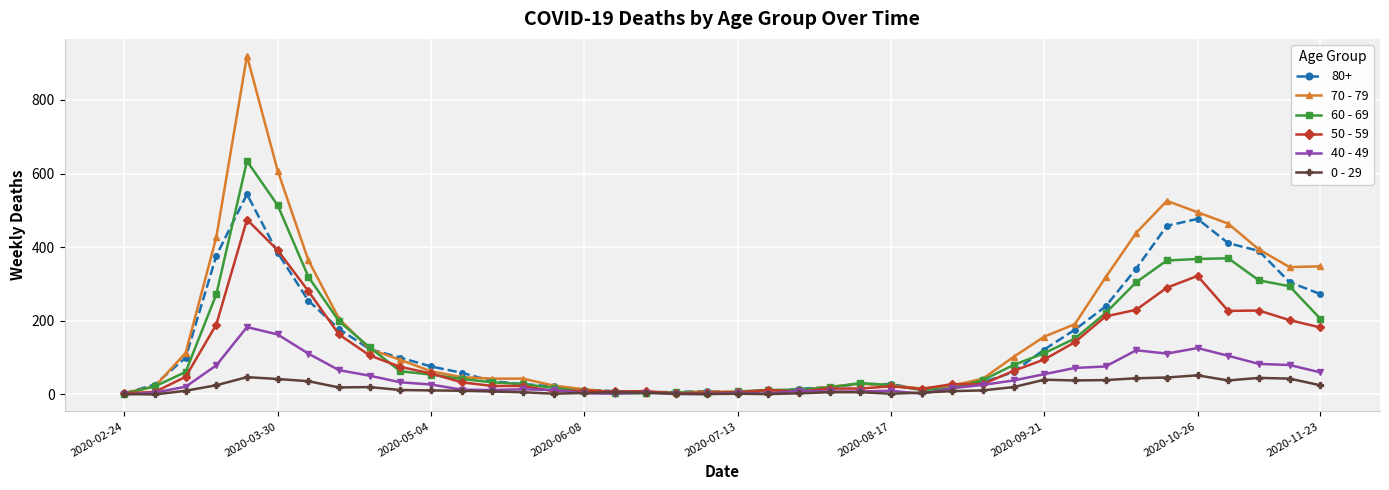

What is the maximum value shown in the chart?

920